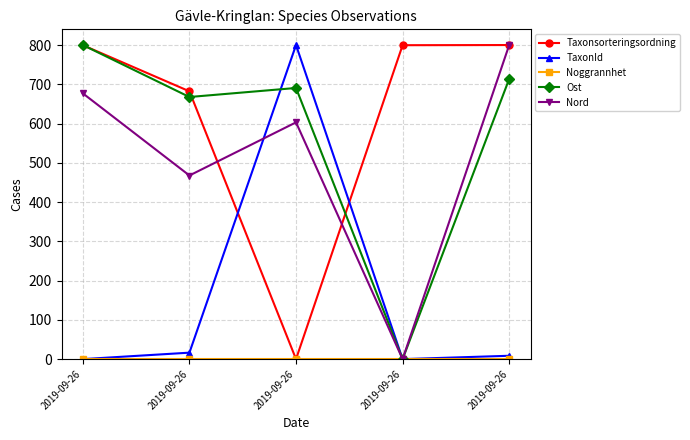

Which series has the largest total across all categories?

Taxonsorteringsordning